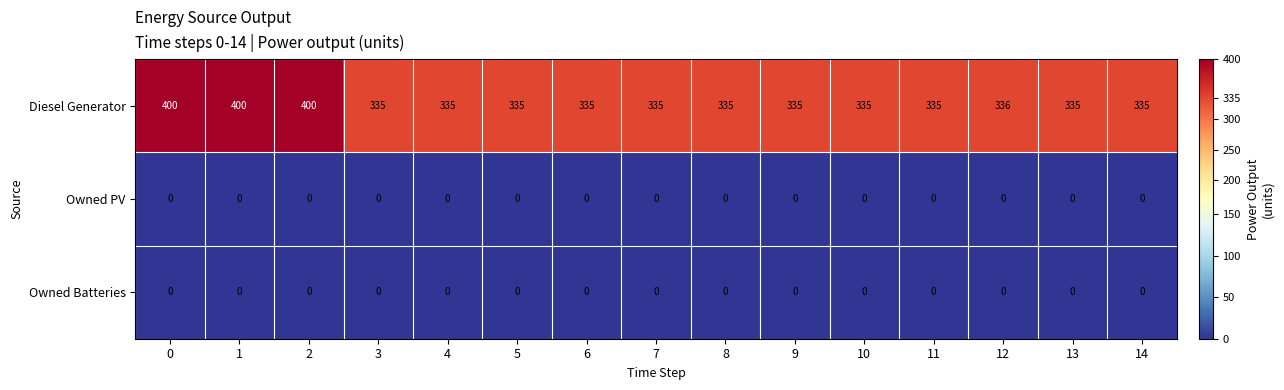

Which series has the widest spread of values?

Diesel Generator